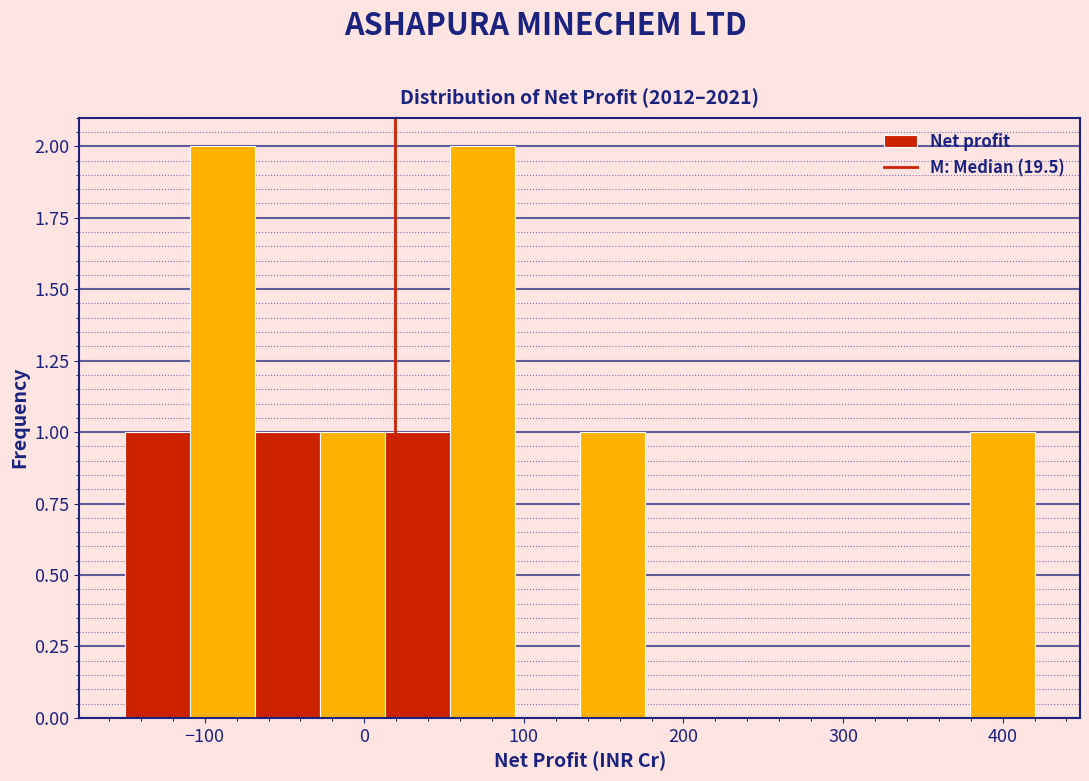

What is the height of the bar covering -150 to -110 on the x-axis? Neither the bar edges nor the heights are printed on the chart, so give them approximately, as read against the axes.

1